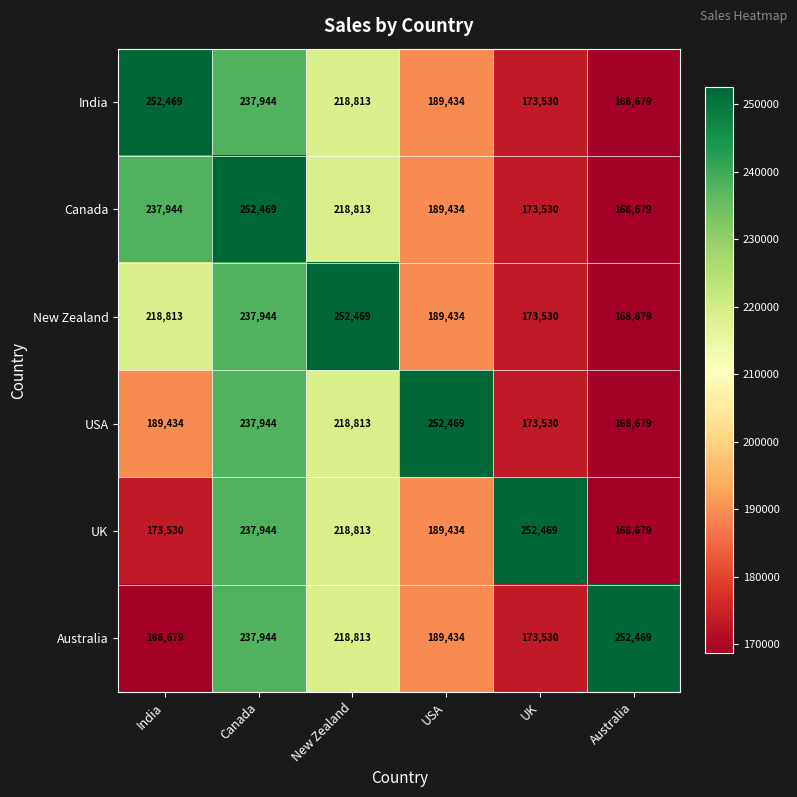

At how many categories does at least one series exceed 212407?

6